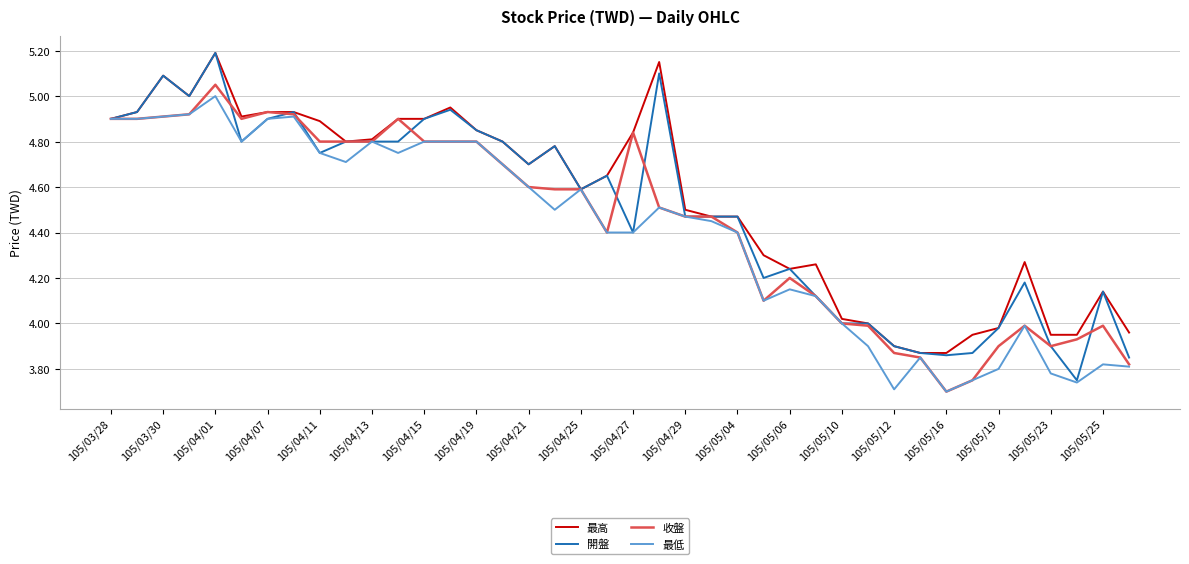

Which series has the widest spread of values?

開盤